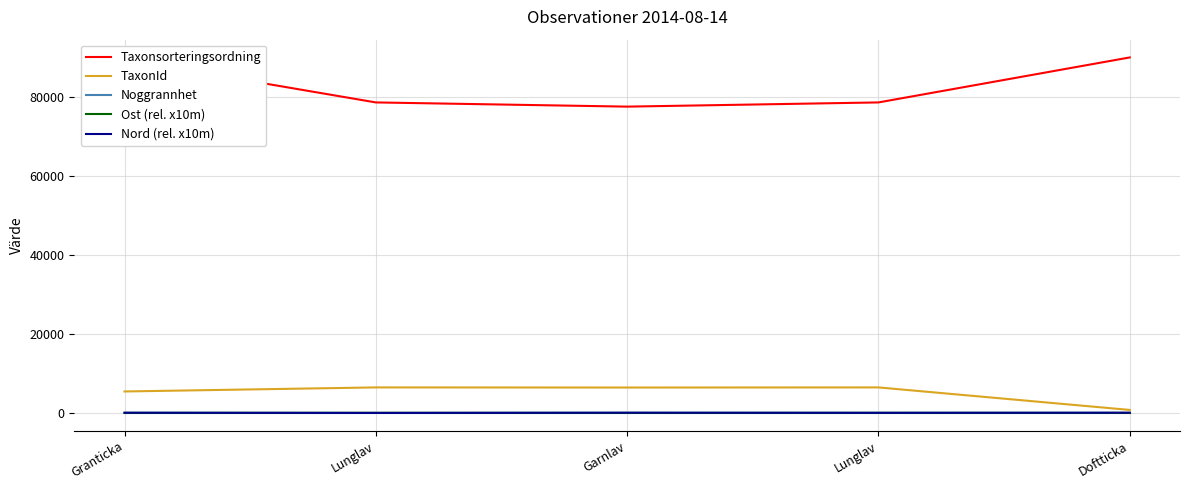

What are all the series names shown in the legend?

Taxonsorteringsordning, TaxonId, Noggrannhet, Ost (rel. x10m), Nord (rel. x10m)